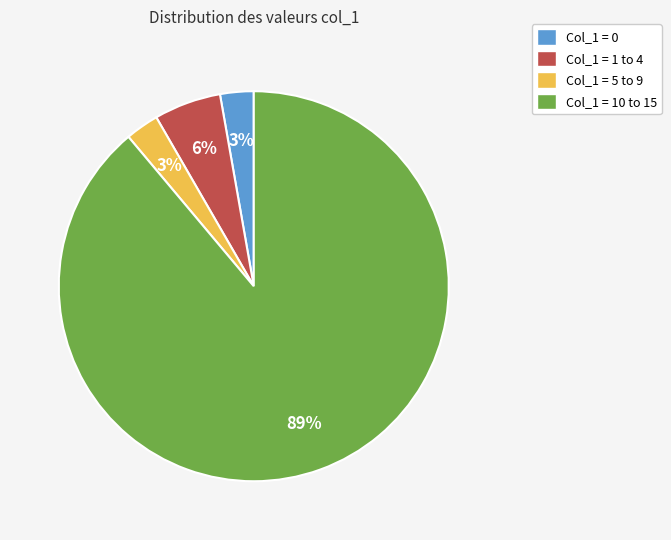

What is the ratio of the value at Col_1 = 0 to the value at Col_1 = 5 to 9?

1.0